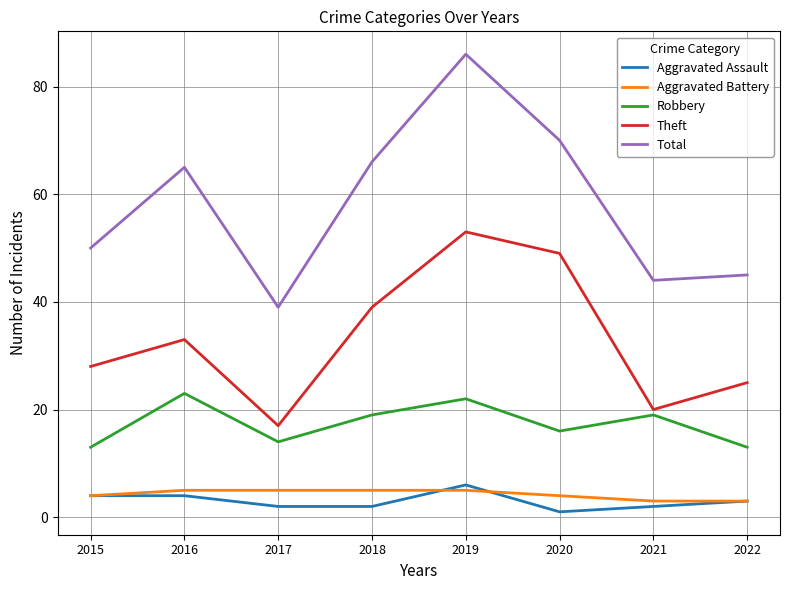

How many Aggravated Assault values are between 2 and 4?

6